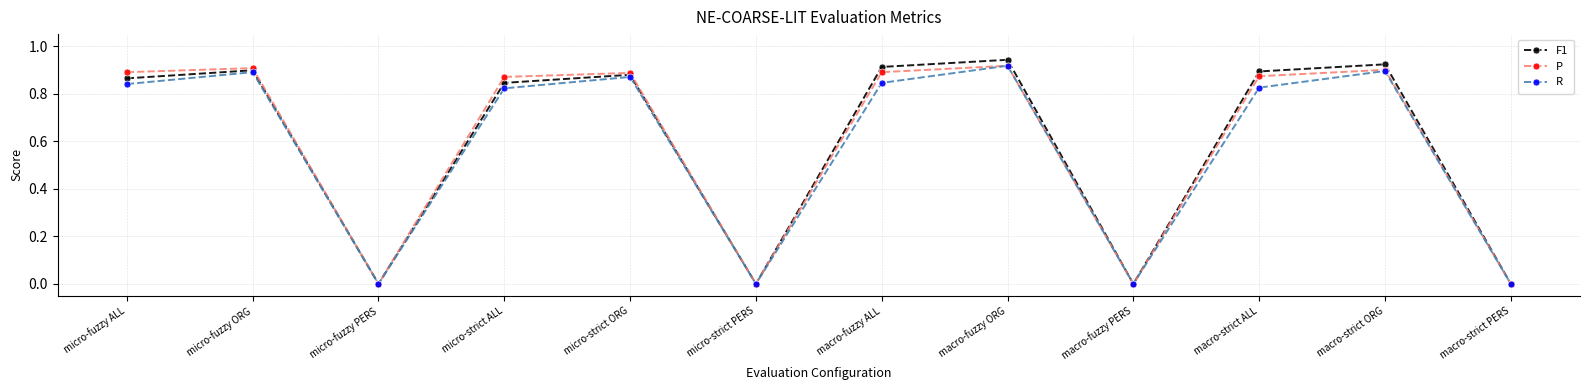

The value of P at macro-strict ALL is 0.9. True or false?

True